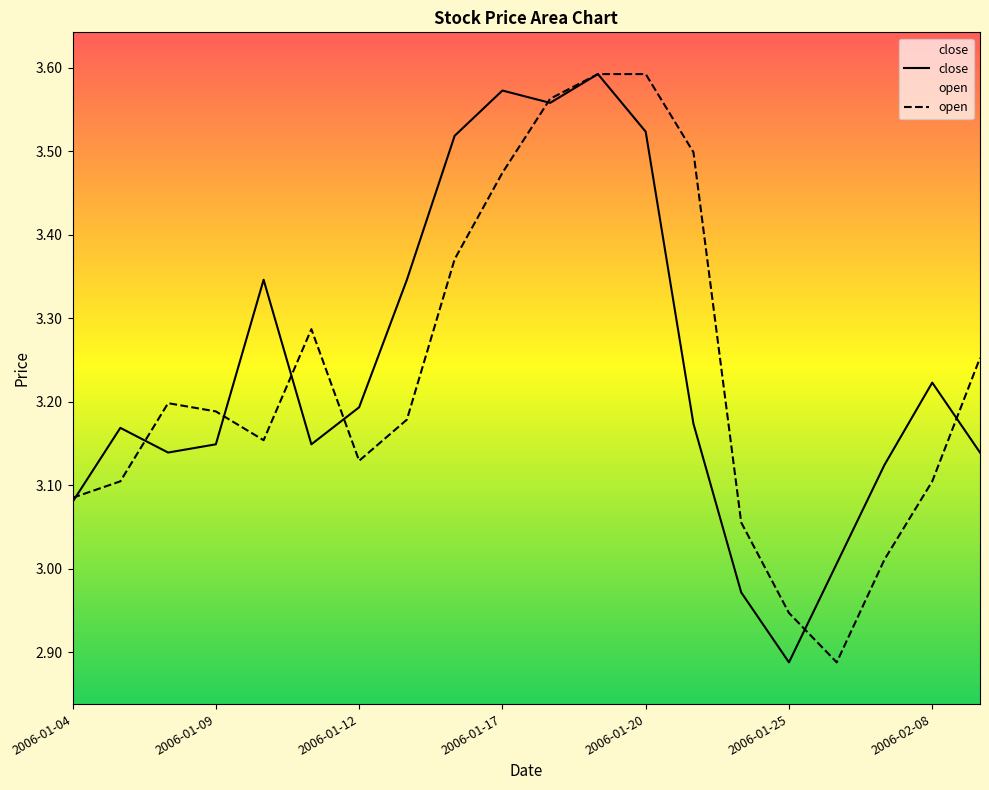

At which label is open closest to 3?

2006-02-07